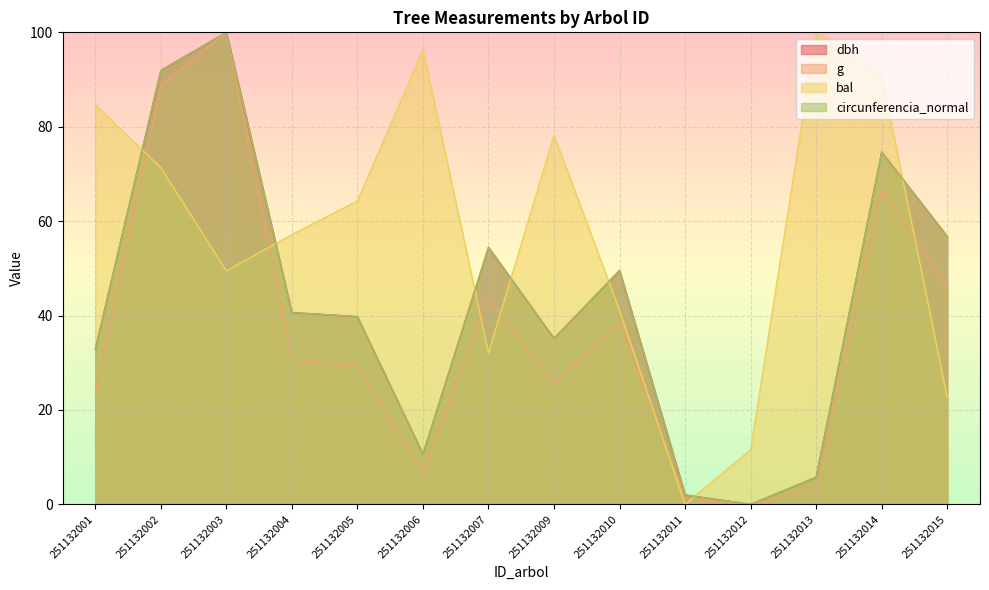

At which label is g closest to 50?

251132015